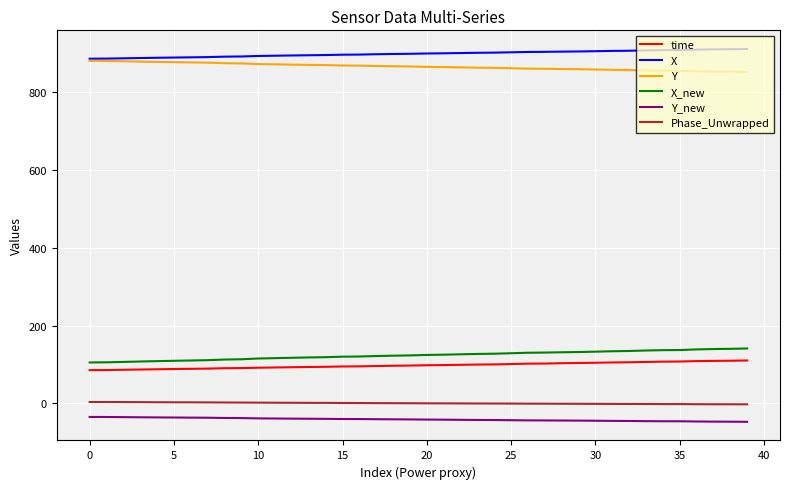

What is the maximum value shown in the chart?

910.9